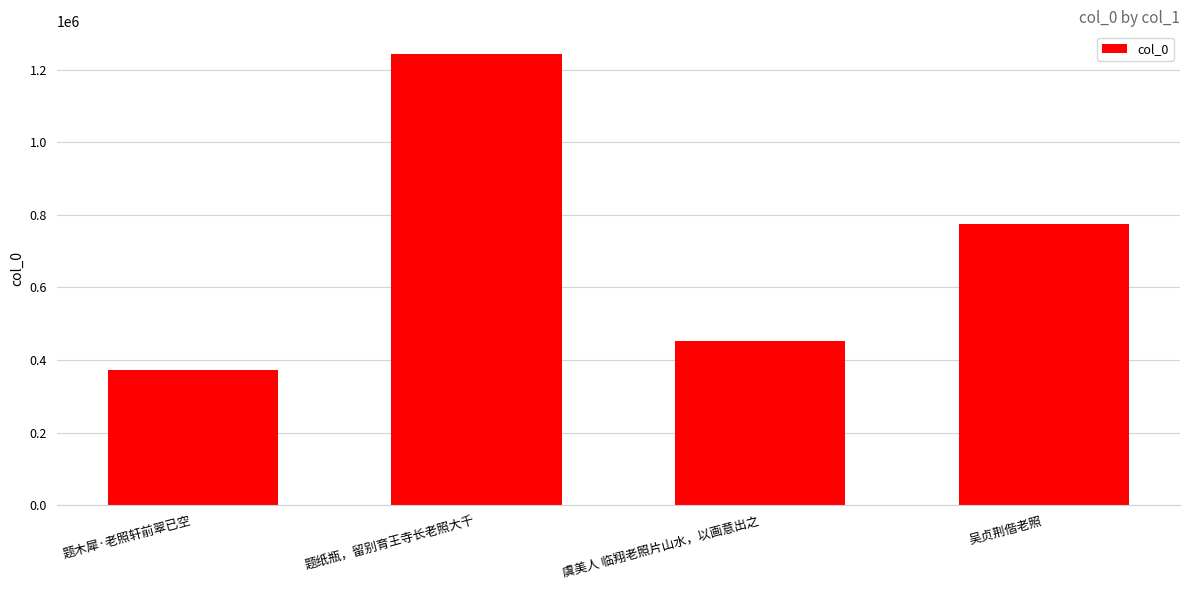

Reading left to right, extract all data points from this chart.

题木犀·老照轩前翠已空=373226	题纸瓶，留别育王寺长老照大千=1243147	虞美人 临翔老照片山水，以画意出之=451190	吴贞荆偕老照=774683